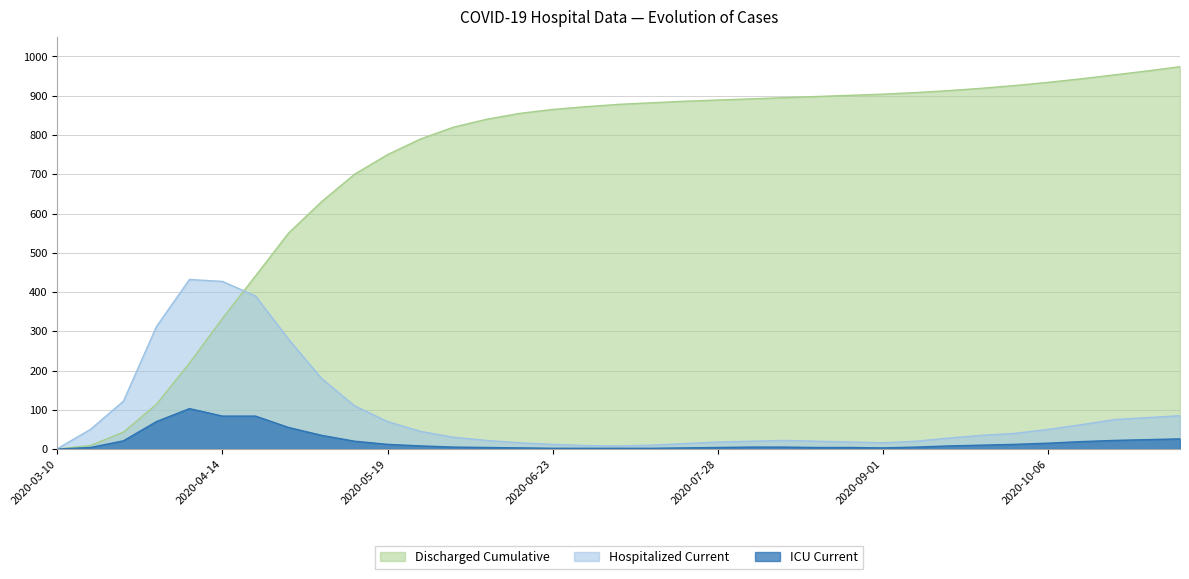

Which category has the lowest value across all series?

2020-03-10